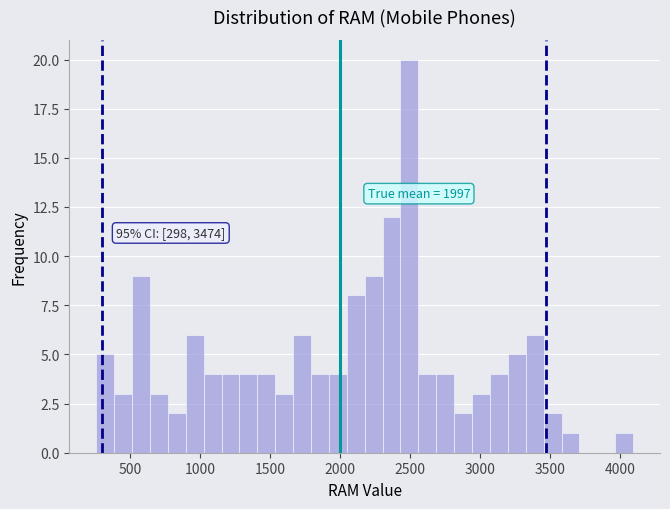

Read against the x-axis, roughly where is the centre of the tallest bar?

2500